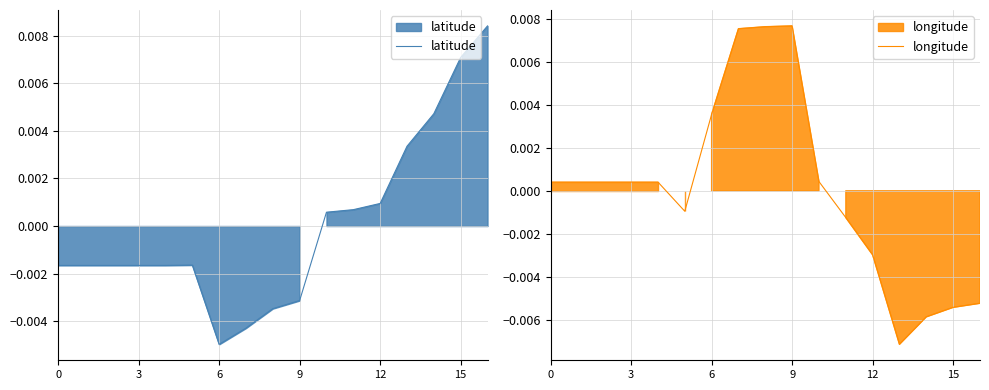

True or false: longitude and latitude cross at least once.

True